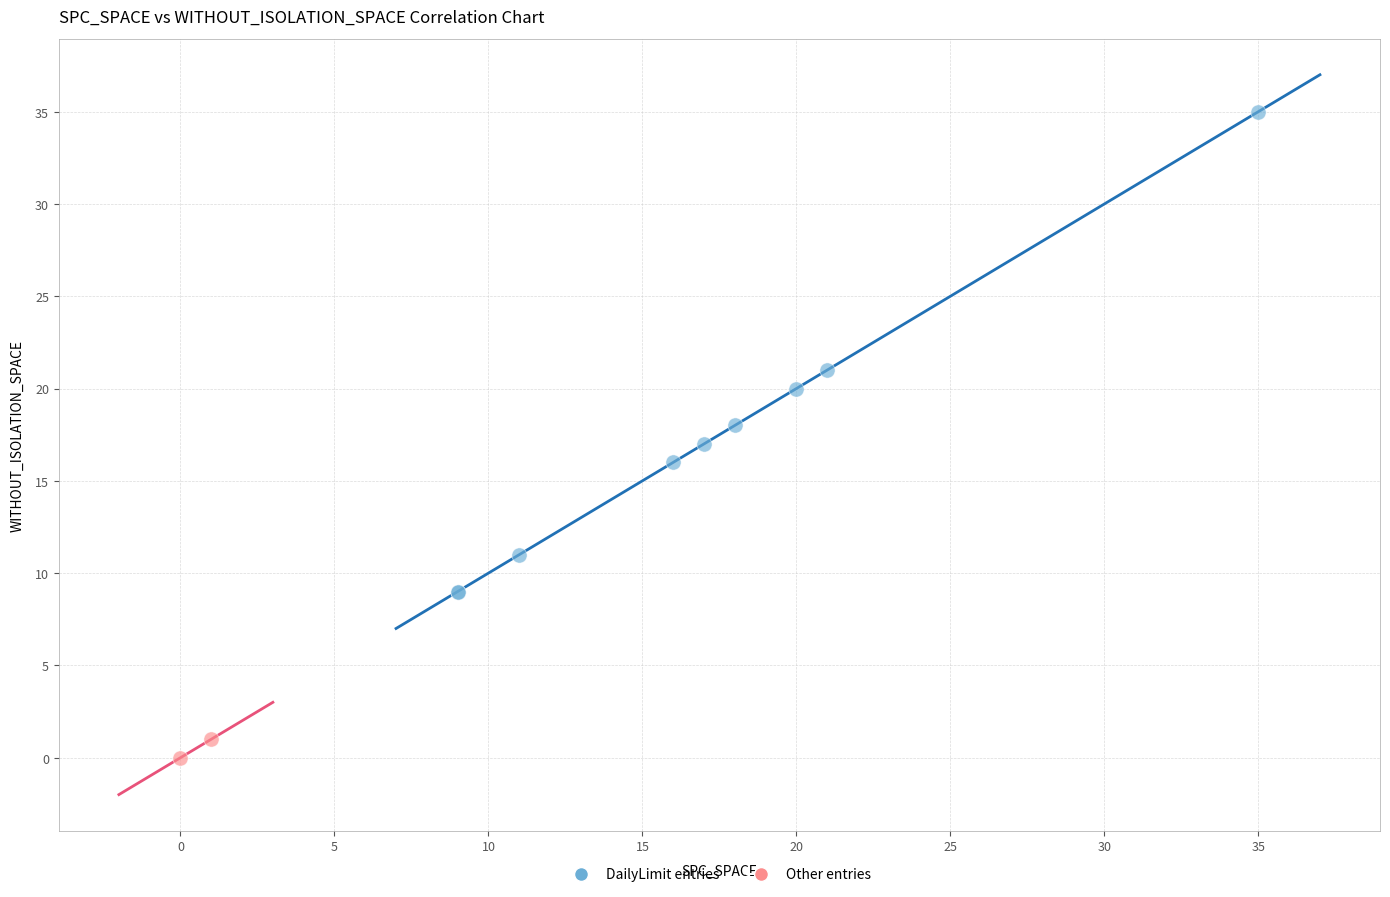

Which series contains the highest Y value?

DailyLimit entries